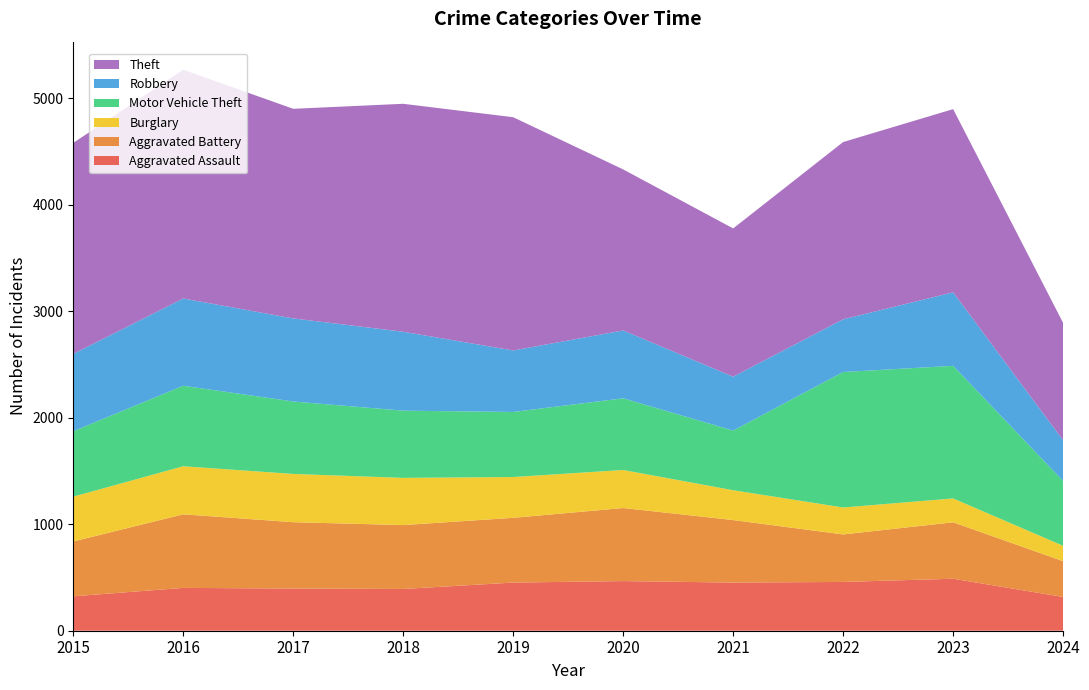

Reading right to left, what are all the values shown in this chart?

Aggravated Assault: 317	488	458	452	466	452	392	396	402	323
Aggravated Battery: 336	530	446	587	686	608	600	623	691	515
Burglary: 144	224	253	280	357	383	443	453	451	421
Motor Vehicle Theft: 609	1245	1272	560	673	611	631	680	756	614
Robbery: 382	690	495	506	637	577	741	780	819	726
Theft: 1102	1720	1664	1392	1512	2190	2140	1968	2148	1981